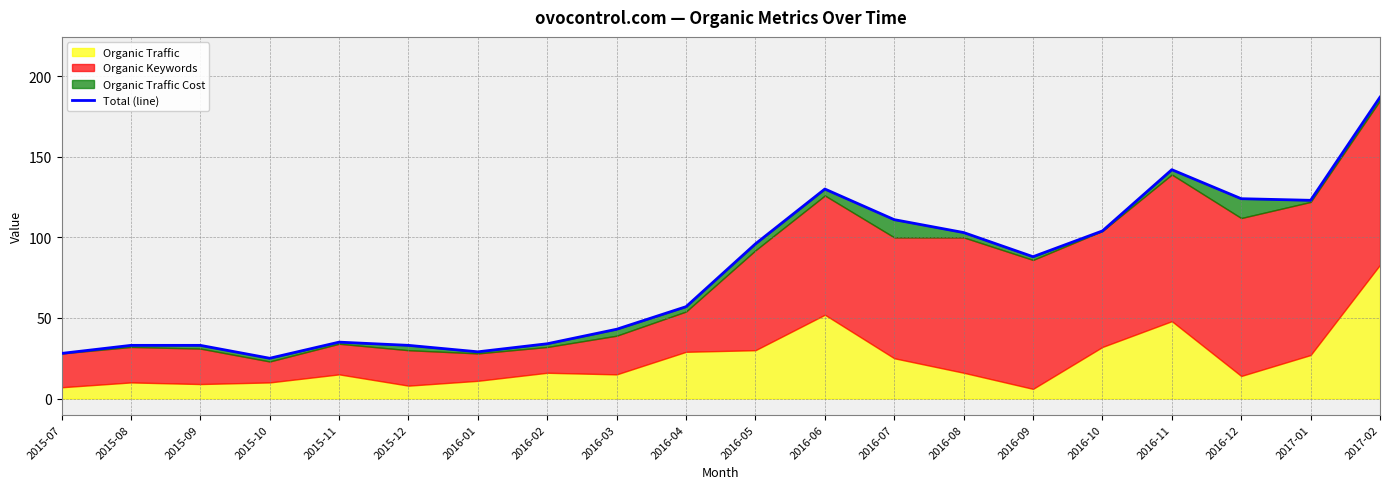

At which category does the data reach its first local valley?

2015-10